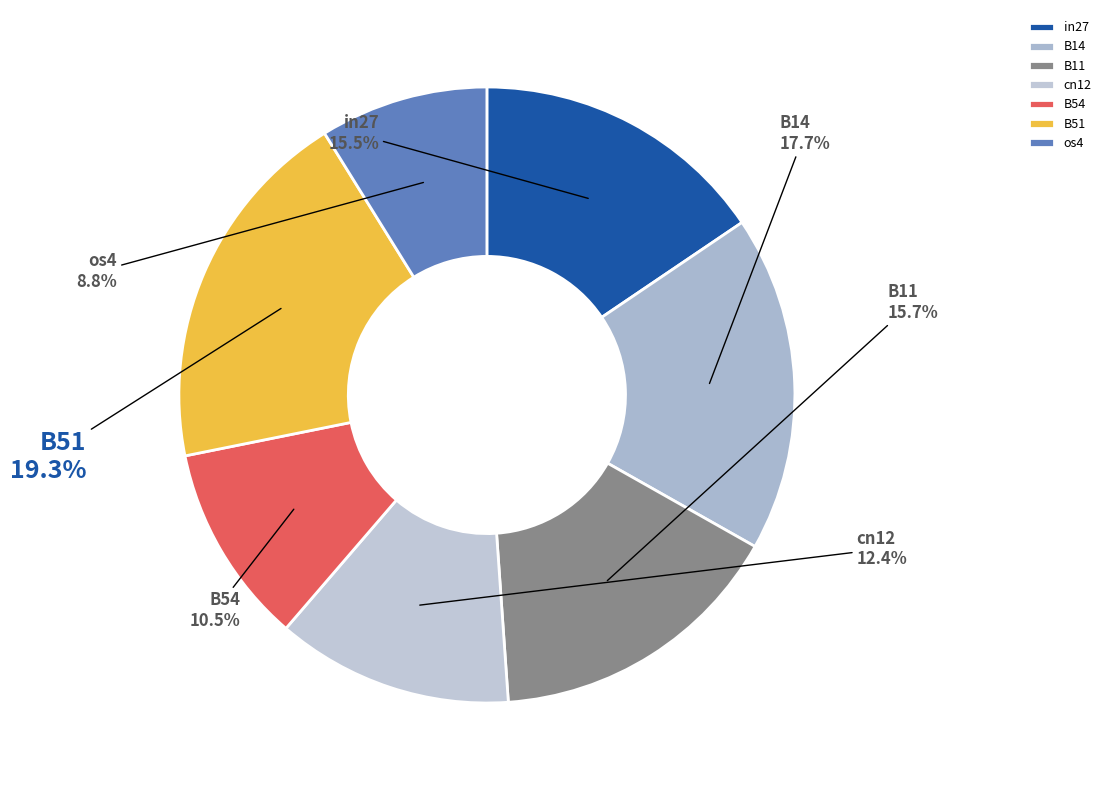

Which has a higher value, os4 or B14?

B14